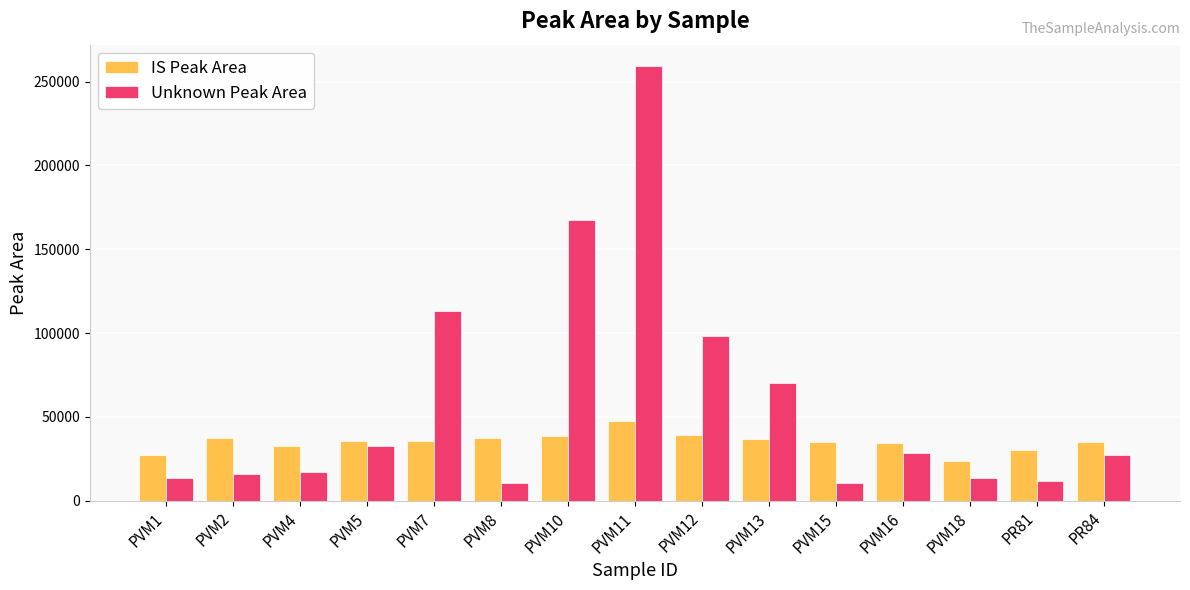

What position from the right is PVM13?

6